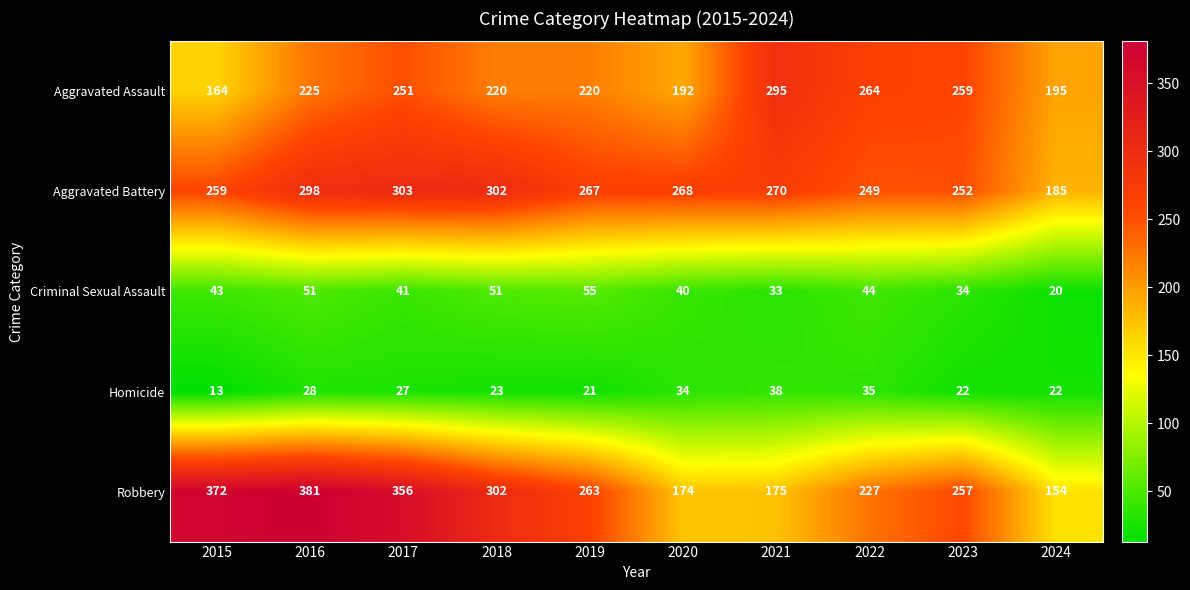

At which label is Robbery closest to 267?

2019